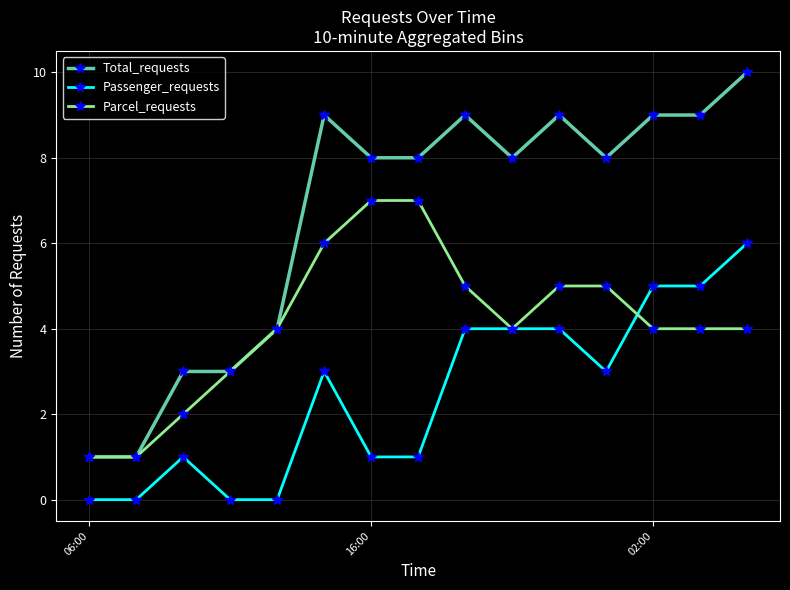

Reading left to right, list all the values displayed in this chart.

Total_requests: 1	1	3	3	4	9	8	8	9	8	9	8	9	9	10
Passenger_requests: 0	0	1	0	0	3	1	1	4	4	4	3	5	5	6
Parcel_requests: 1	1	2	3	4	6	7	7	5	4	5	5	4	4	4